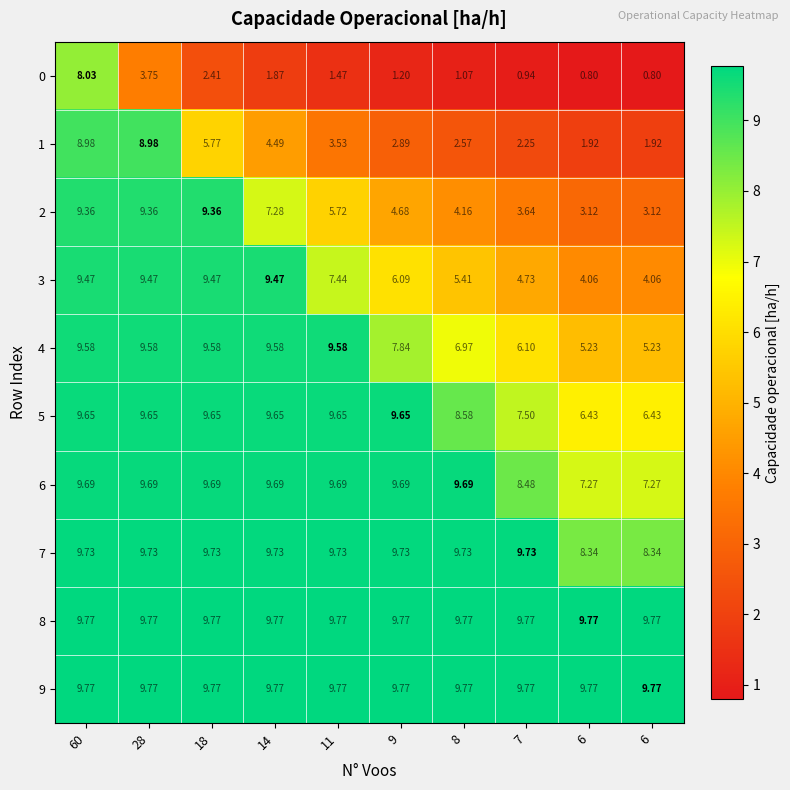

Reading left to right, list all the values displayed in this chart.

0: 60=8.0	28=3.8	18=2.4	14=1.9	11=1.5	9=1.2	8=1.1	7=0.9	6=0.8	6=0.8
1: 60=9.0	28=9.0	18=5.8	14=4.5	11=3.5	9=2.9	8=2.6	7=2.2	6=1.9	6=1.9
2: 60=9.4	28=9.4	18=9.4	14=7.3	11=5.7	9=4.7	8=4.2	7=3.6	6=3.1	6=3.1
3: 60=9.5	28=9.5	18=9.5	14=9.5	11=7.4	9=6.1	8=5.4	7=4.7	6=4.1	6=4.1
4: 60=9.6	28=9.6	18=9.6	14=9.6	11=9.6	9=7.8	8=7.0	7=6.1	6=5.2	6=5.2
5: 60=9.7	28=9.7	18=9.7	14=9.7	11=9.7	9=9.7	8=8.6	7=7.5	6=6.4	6=6.4
6: 60=9.7	28=9.7	18=9.7	14=9.7	11=9.7	9=9.7	8=9.7	7=8.5	6=7.3	6=7.3
7: 60=9.7	28=9.7	18=9.7	14=9.7	11=9.7	9=9.7	8=9.7	7=9.7	6=8.3	6=8.3
8: 60=9.8	28=9.8	18=9.8	14=9.8	11=9.8	9=9.8	8=9.8	7=9.8	6=9.8	6=9.8
9: 60=9.8	28=9.8	18=9.8	14=9.8	11=9.8	9=9.8	8=9.8	7=9.8	6=9.8	6=9.8